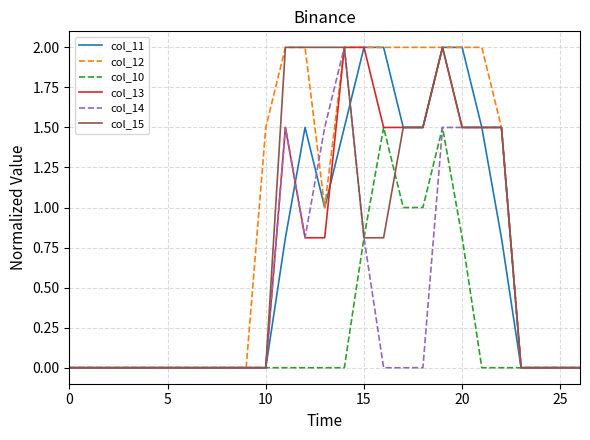

What is the highest value of the col_10 series?

1.5